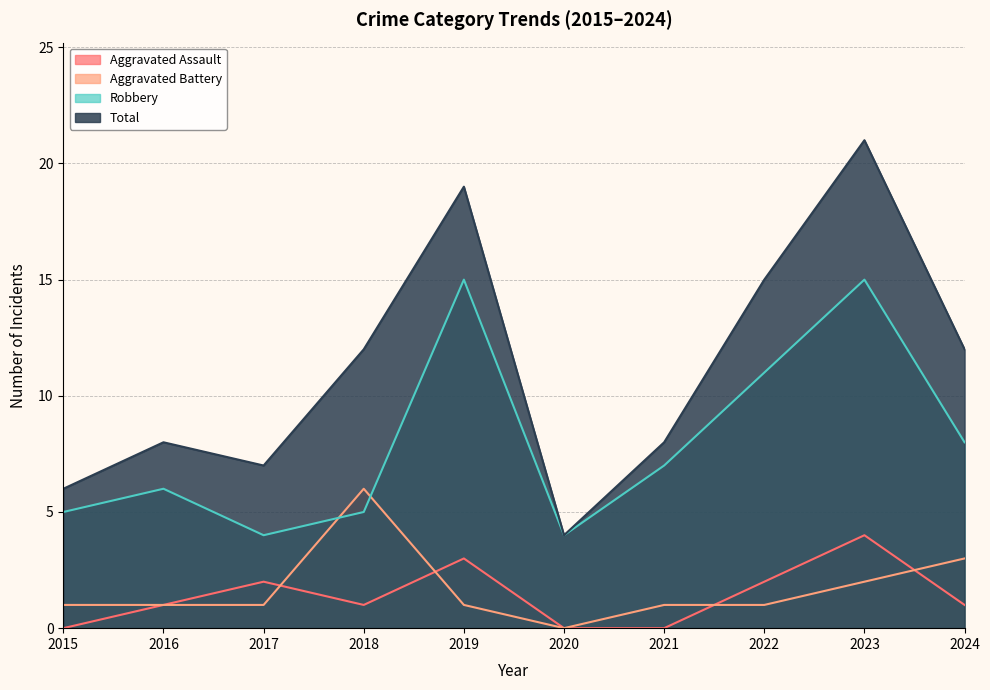

Is the value of Total at 2021 greater than the value of Robbery at 2018?

Yes